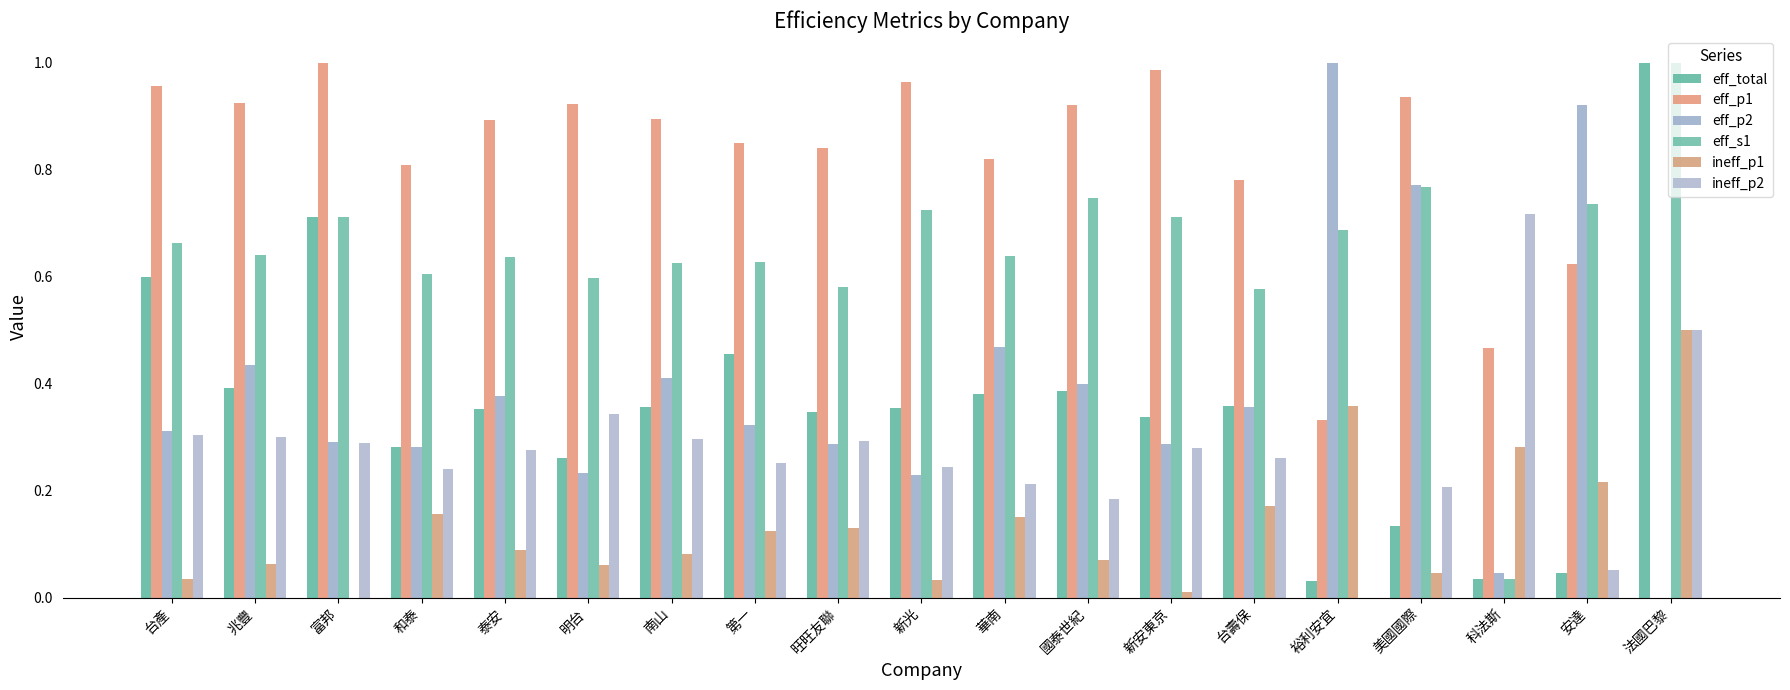

How many data points in eff_p1 are above 0?

18